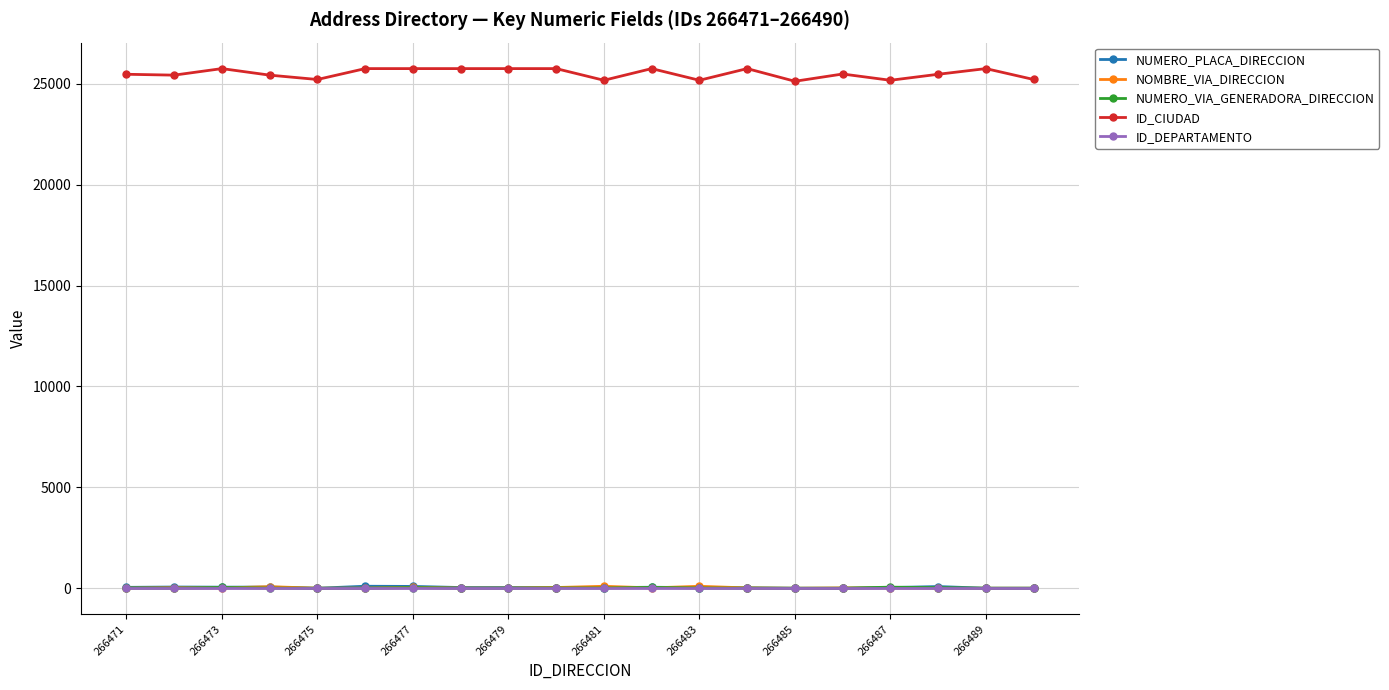

True or false: NOMBRE_VIA_DIRECCION and ID_CIUDAD cross at least once.

False